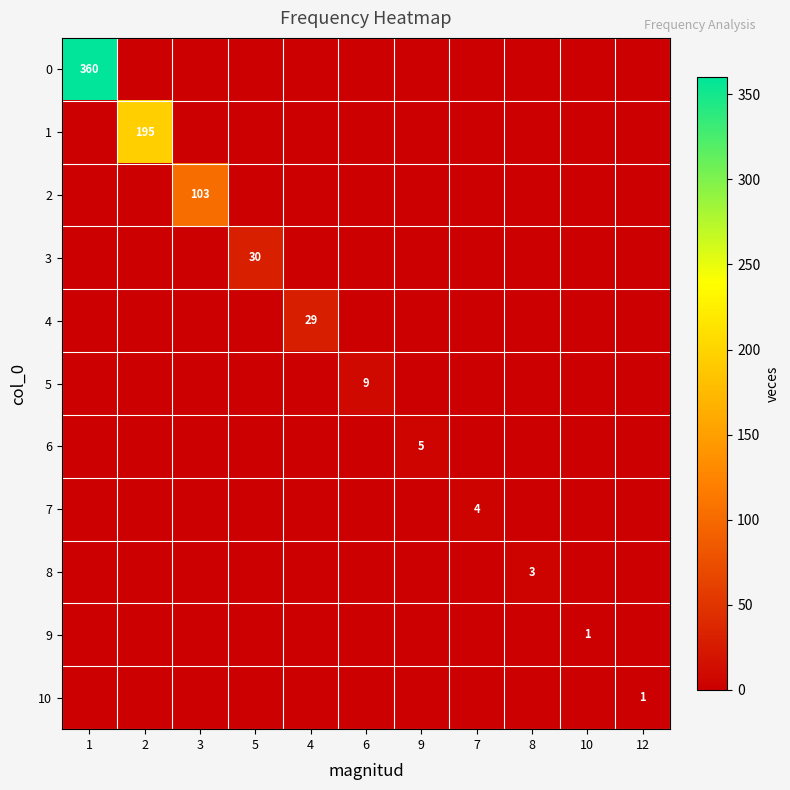

Which has a higher value, 3 or 9?

3